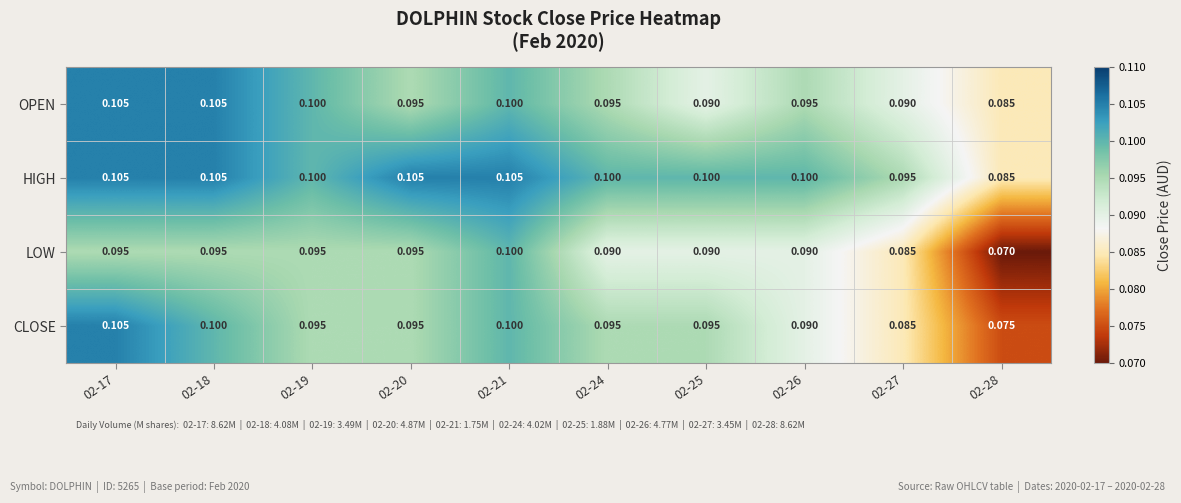

Is the value of OPEN at 02-19 greater than the value of LOW at 02-20?

Yes